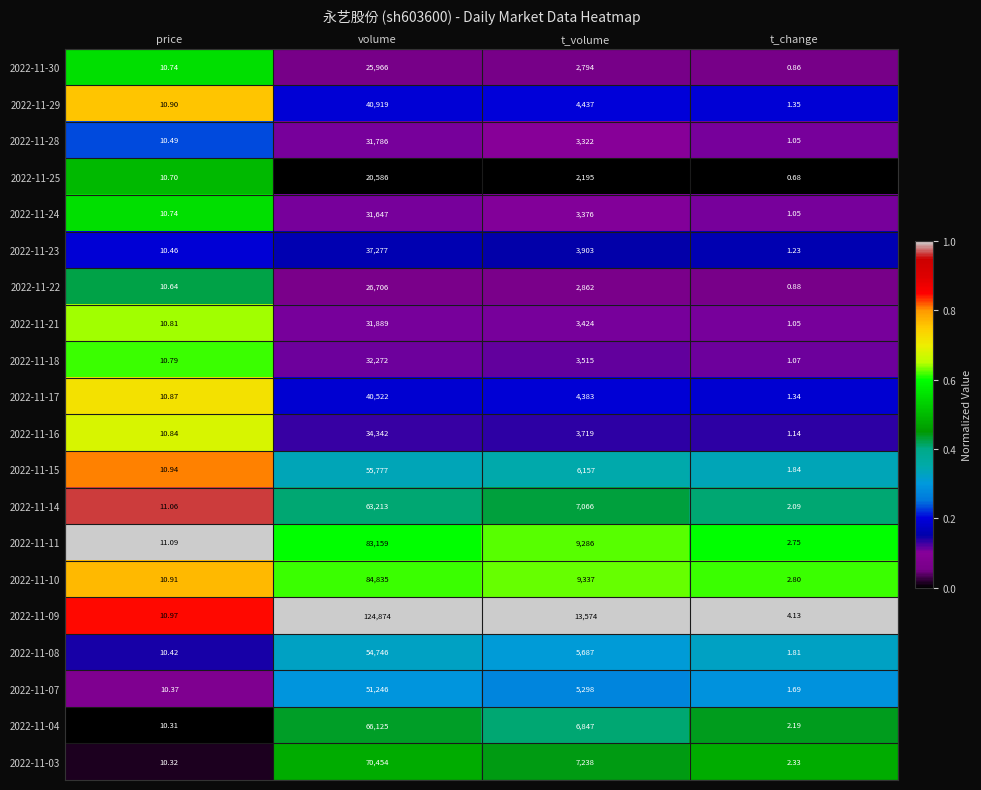

At which category does the chart reach its minimum across all series?

t_change